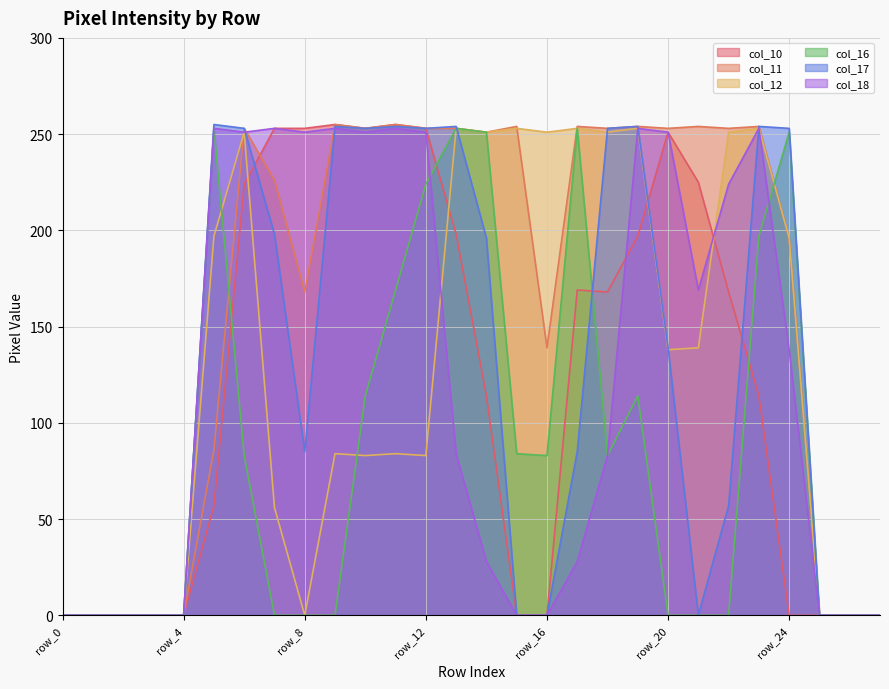

What is the average value of the col_11 series?

165